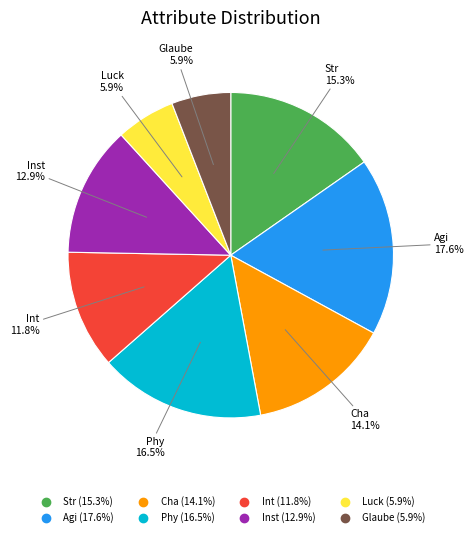

How many segments does this pie chart have?

8